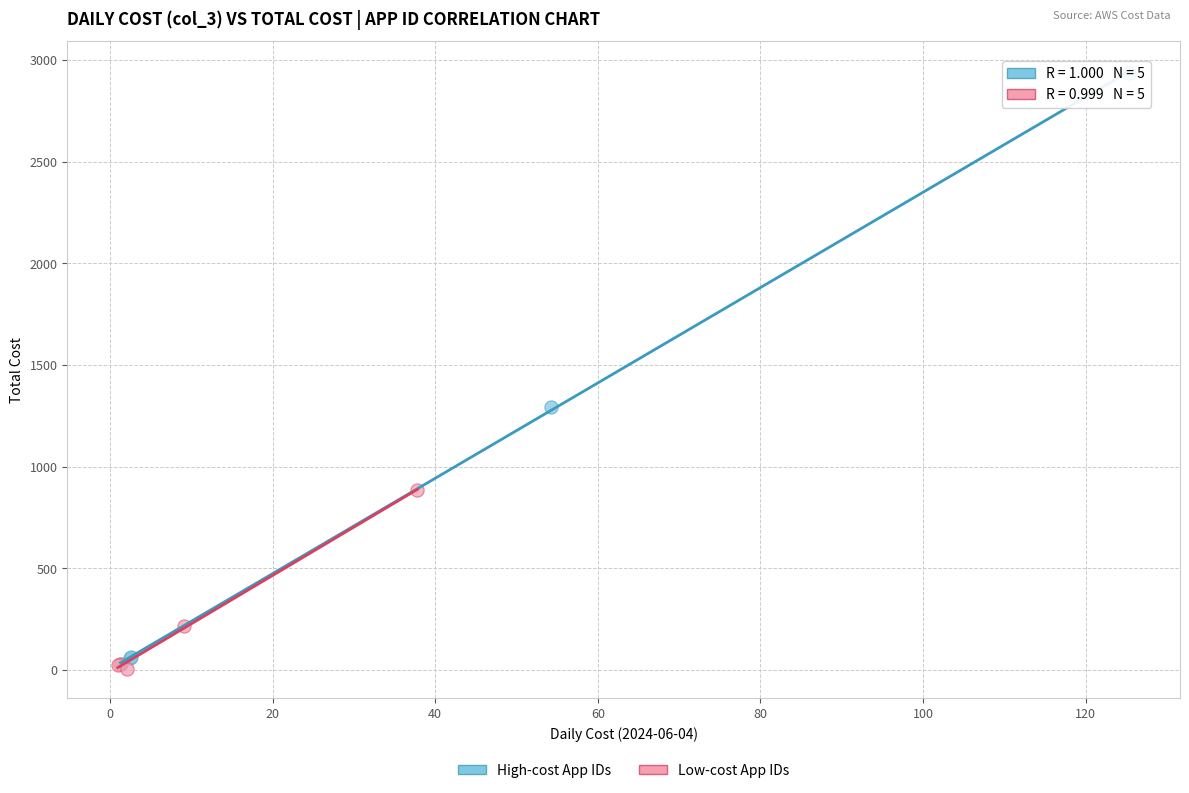

What are all the series names shown in the legend?

High-cost App IDs, Low-cost App IDs